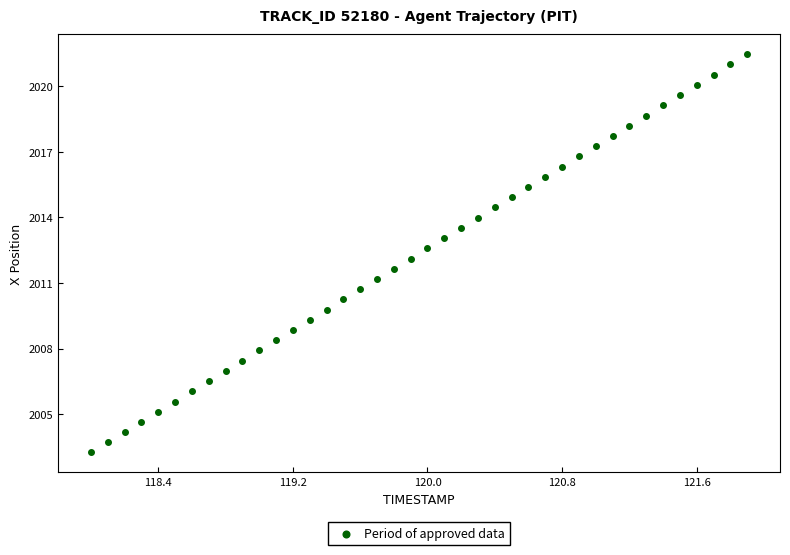

What is the range of Y values (max minus min)?

18.2